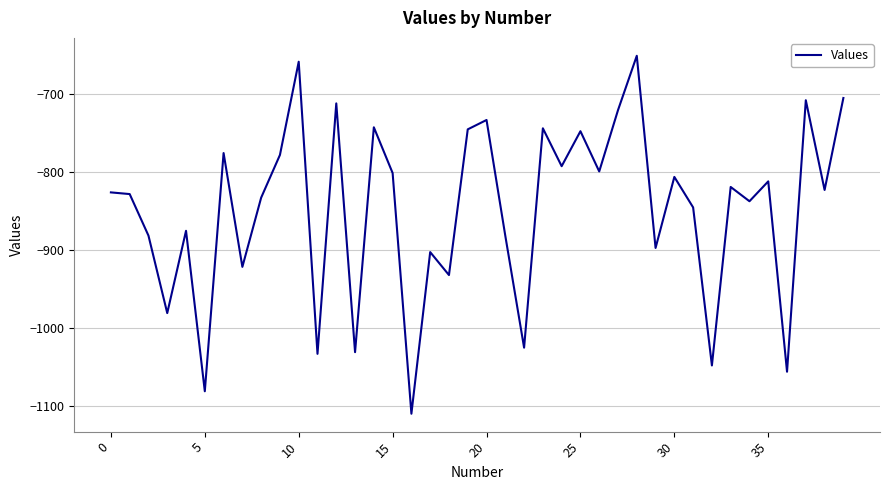

What is the maximum value shown in the chart?

-650.8